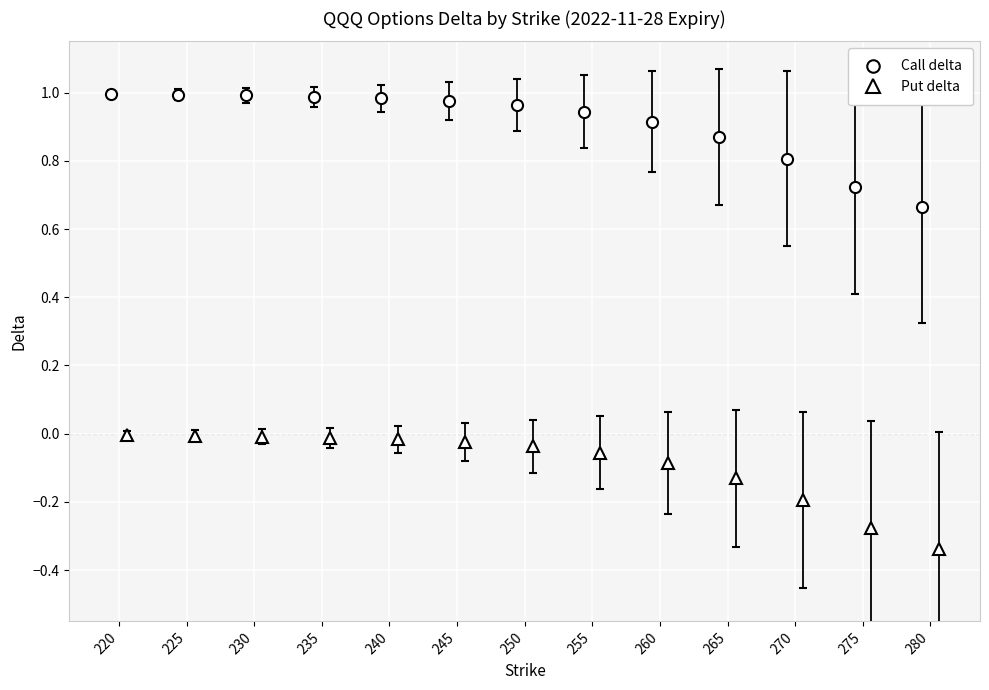

Count the number of data series in this chart.

2